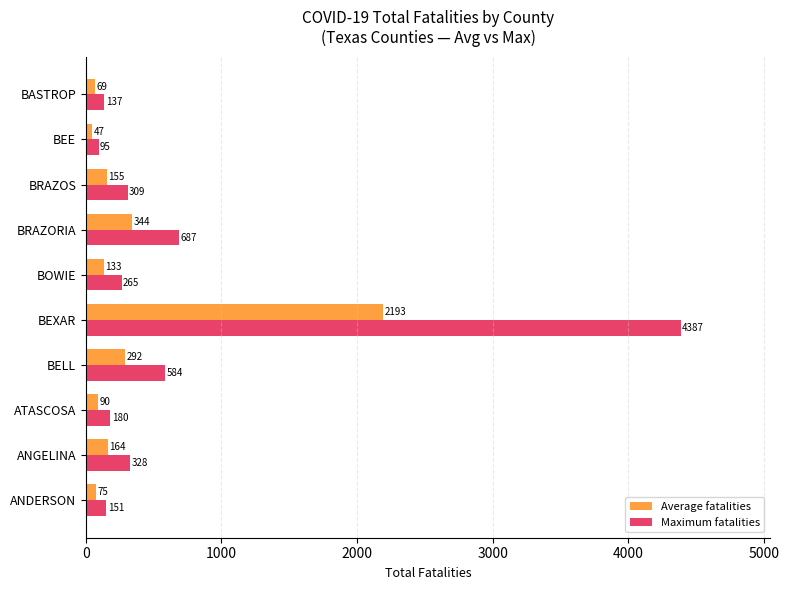

The value of Maximum fatalities at BOWIE is 265. True or false?

True